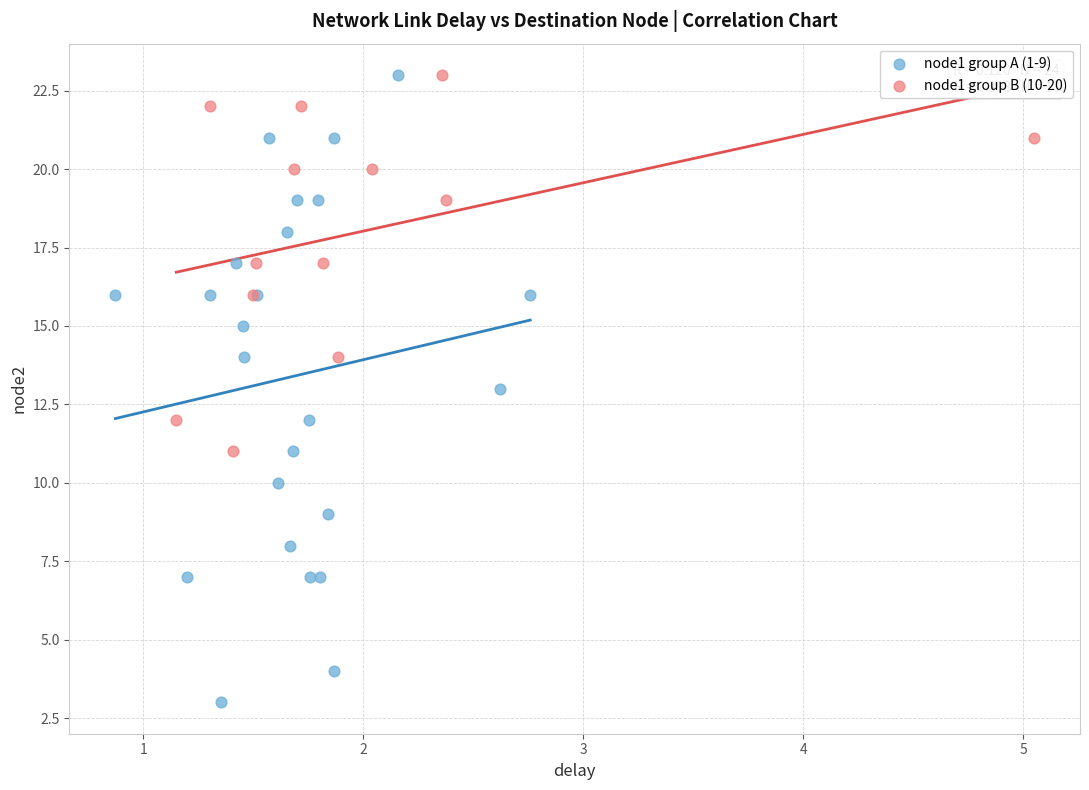

Which series has the widest spread of Y values?

node1 group A (1-9)